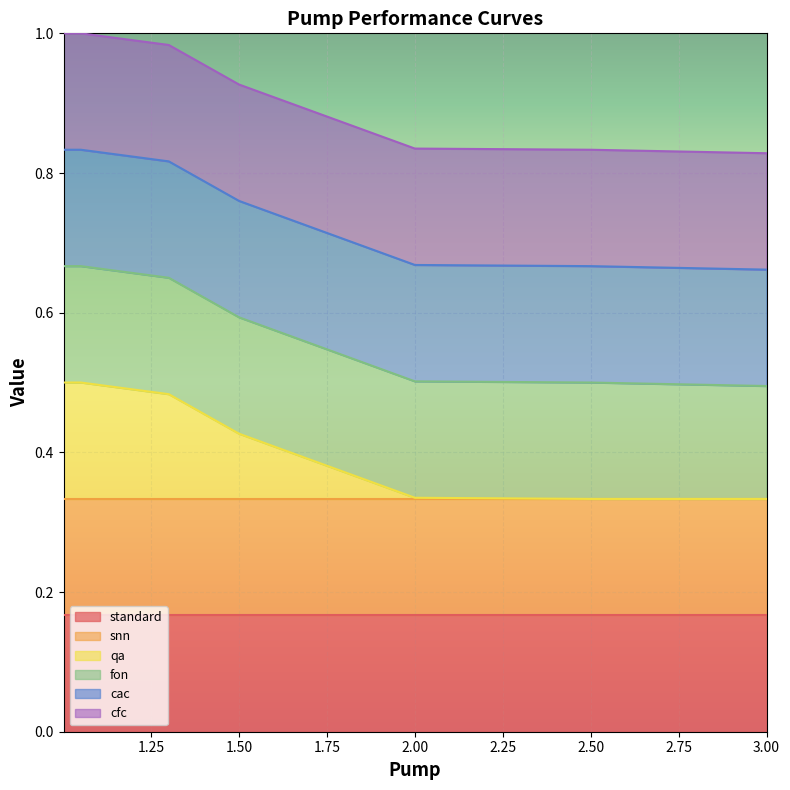

Does the chart display data point markers on the line(s)?

No